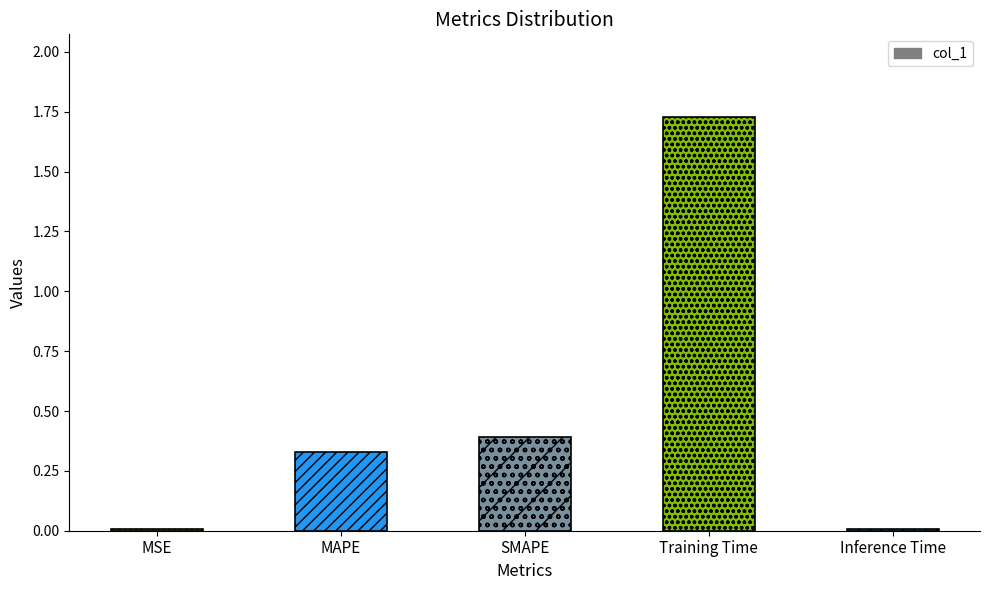

At which category does the chart reach its peak across all series?

Training Time